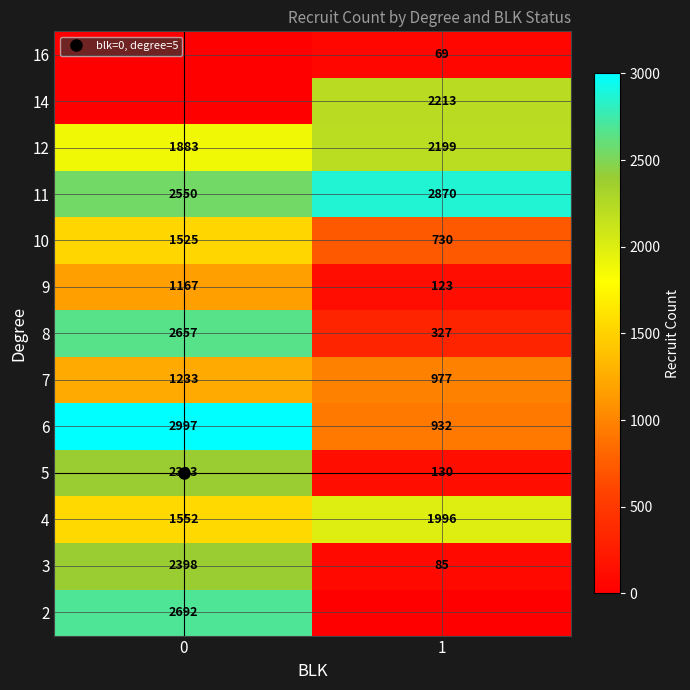

What is the difference between the highest and lowest values at 1?

2870